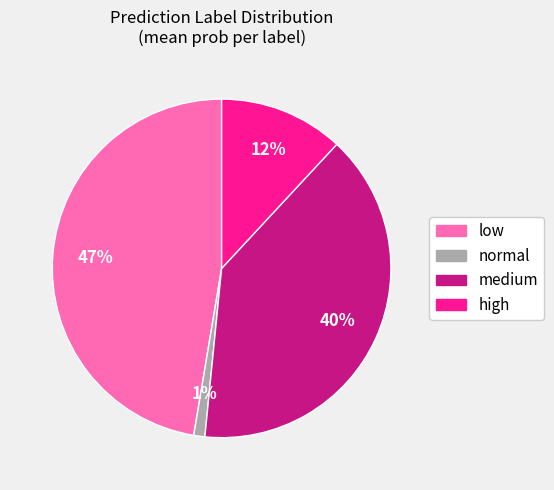

The medium slice represents 40% of the pie. True or false?

True